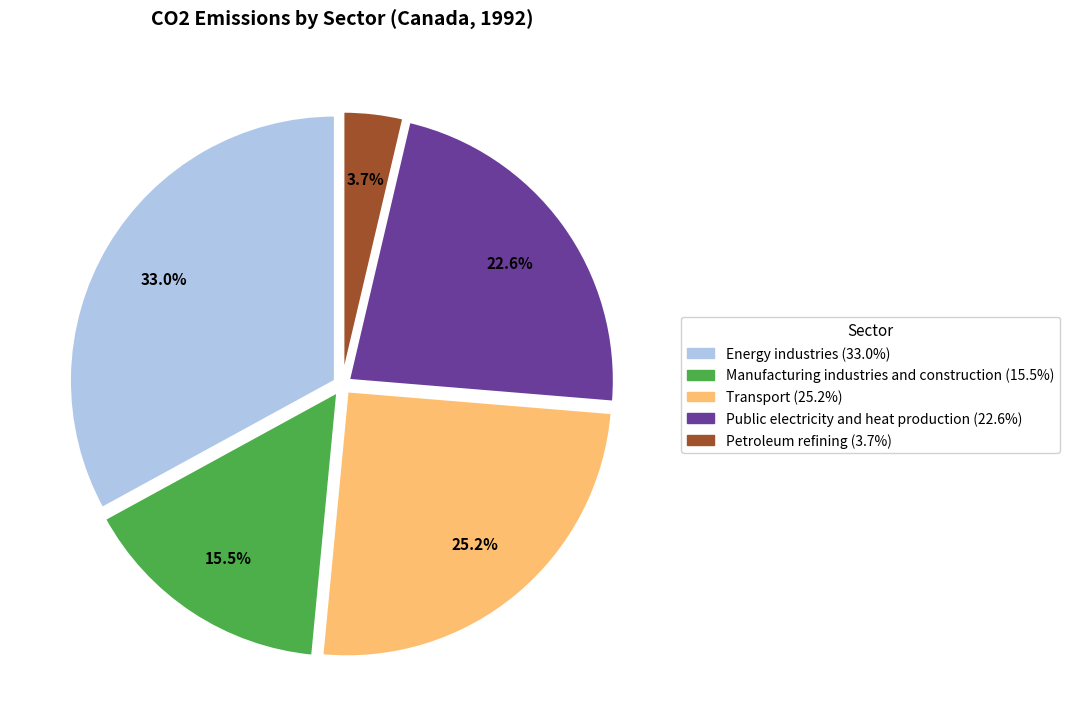

To the nearest percent, what is the difference between the Public electricity and heat production and Transport slice percentages?

3%